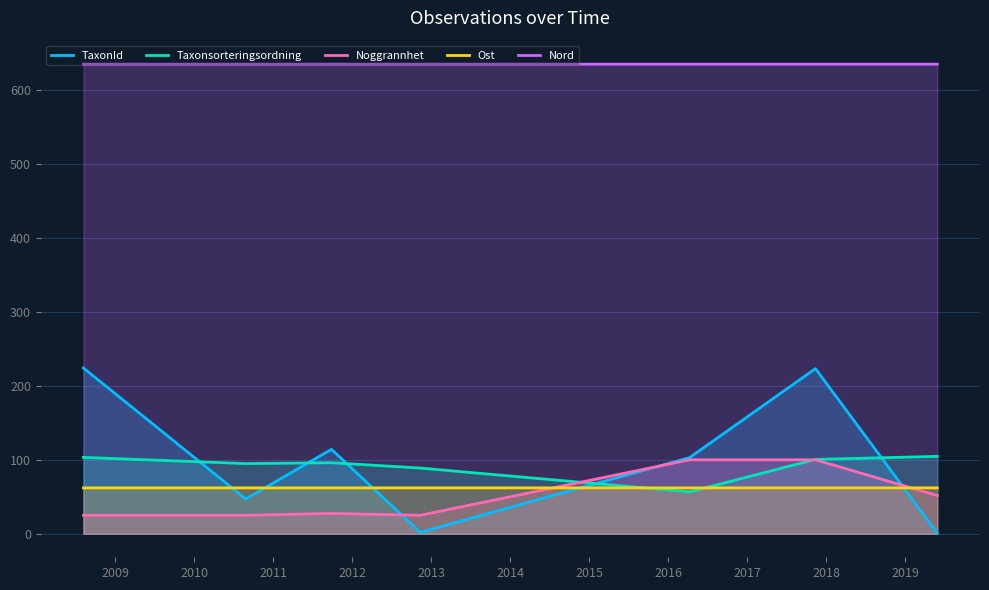

What is the greatest value displayed?

634.7